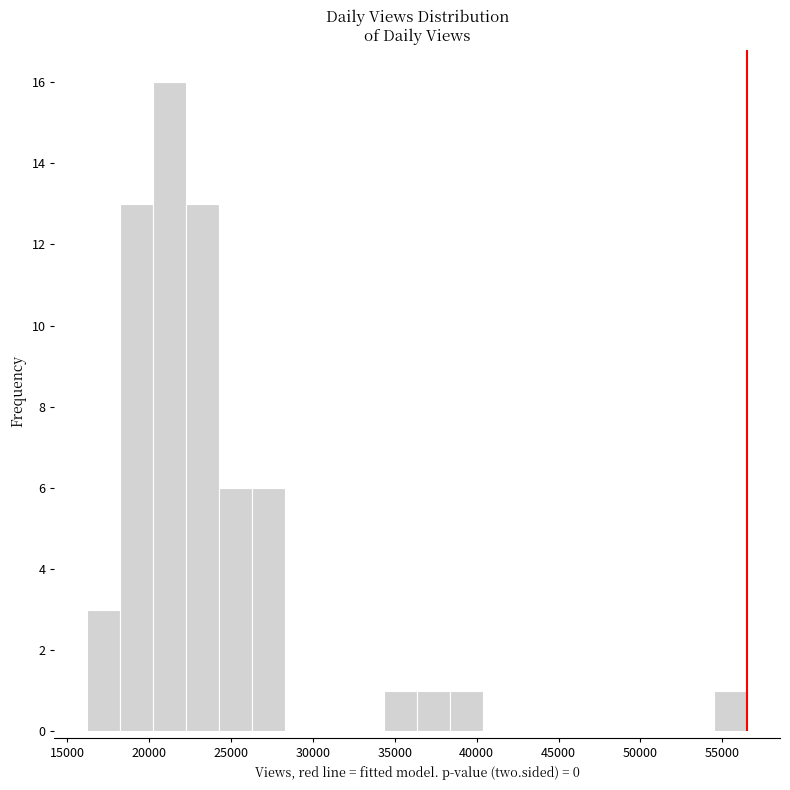

Reading left to right, list every bar in this chart as the range it spans on the x-axis followed by its height. Neither the bar edges nor the heights are printed on the chart, so give them approximately, as read against the axes.

16000 to 18000: 3
18000 to 20500: 13
20500 to 22500: 16
22500 to 24500: 13
24500 to 26500: 6
26500 to 28500: 6
28500 to 30500: 0
30500 to 32500: 0
32500 to 34500: 0
34500 to 36500: 1
36500 to 38500: 1
38500 to 40500: 1
40500 to 42500: 0
42500 to 44500: 0
44500 to 46500: 0
46500 to 48500: 0
48500 to 50500: 0
50500 to 52500: 0
52500 to 54500: 0
54500 to 56500: 1